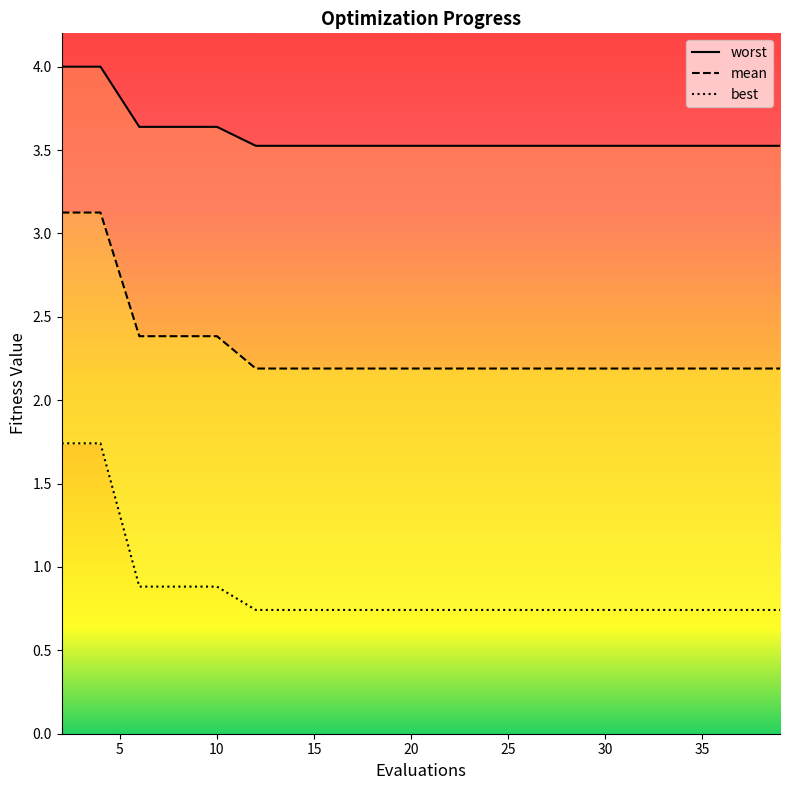

How many data points does each series have?

20